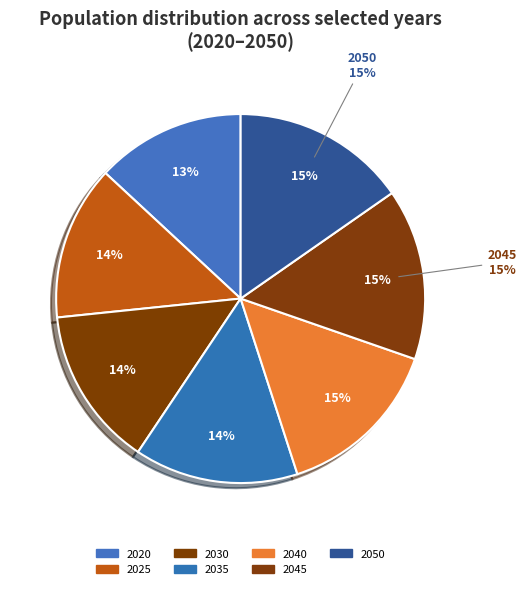

Rank the categories by value from highest to lowest.

2050, 2045, 2040, 2035, 2030, 2025, 2020